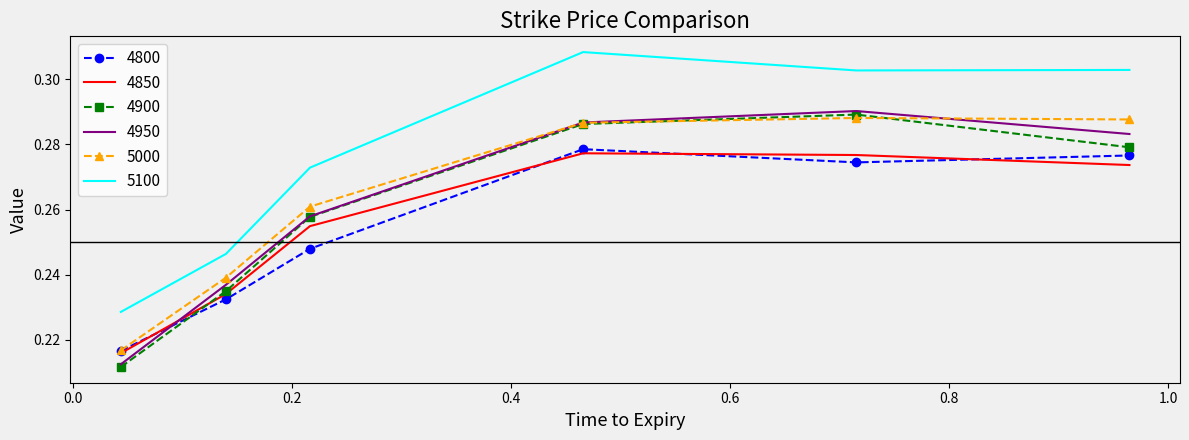

True or false: 5100 and 4950 cross at least once.

False